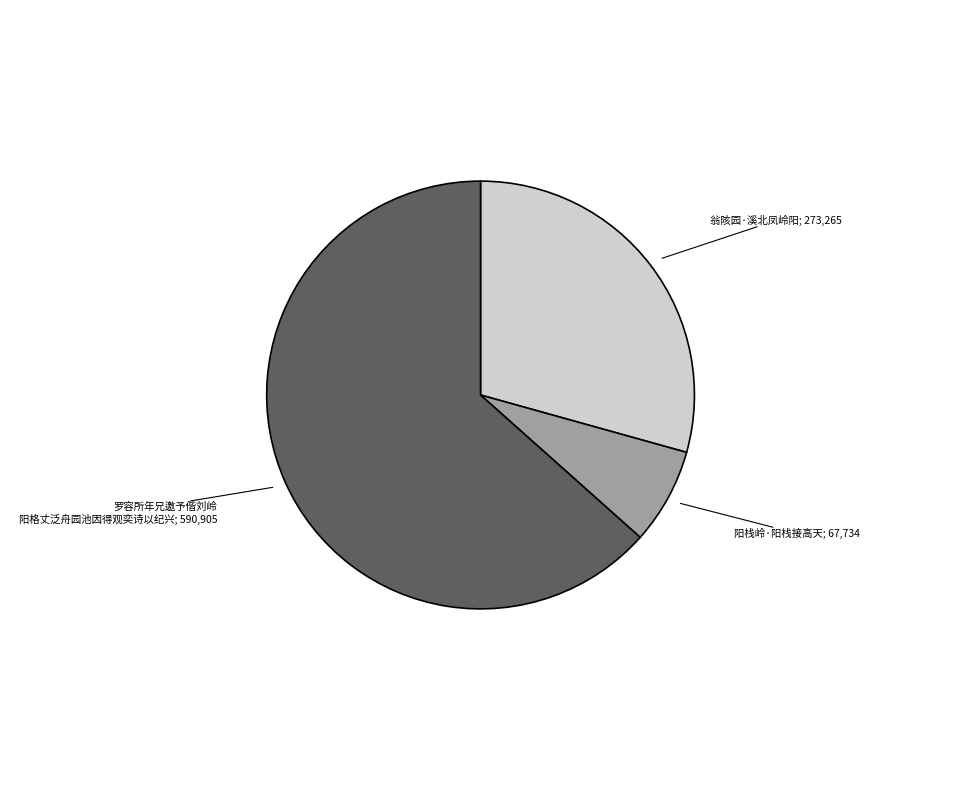

Is there a majority slice in this chart?

Yes